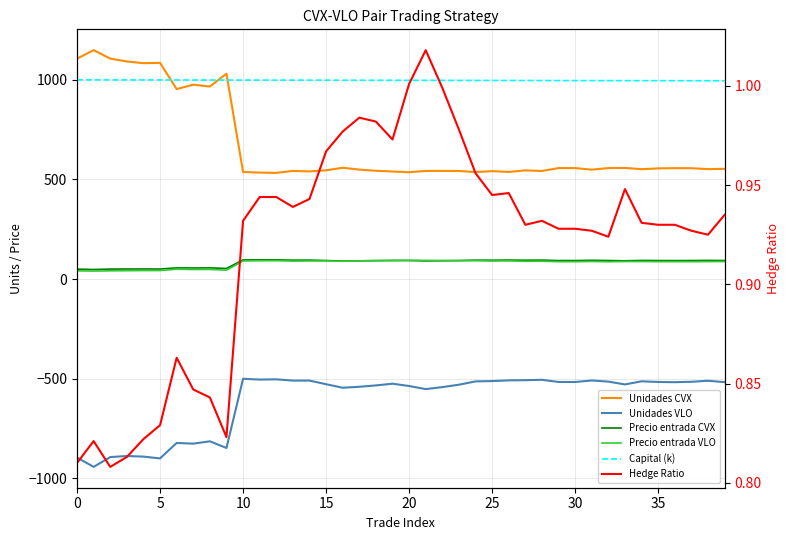

What is the sum of all Precio entrada VLO values?

3139.5